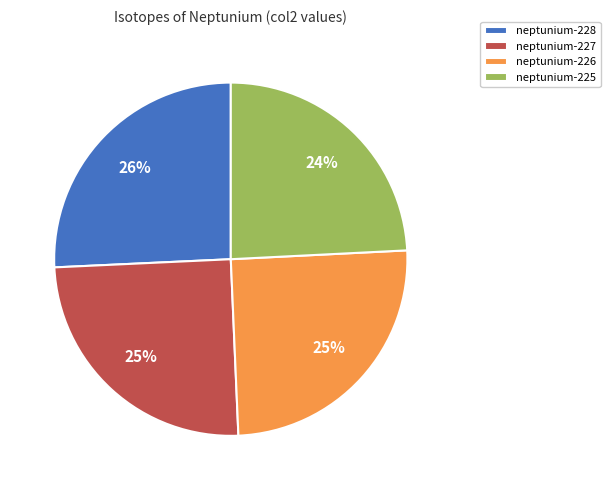

To the nearest percent, what is the average slice percentage?

25%